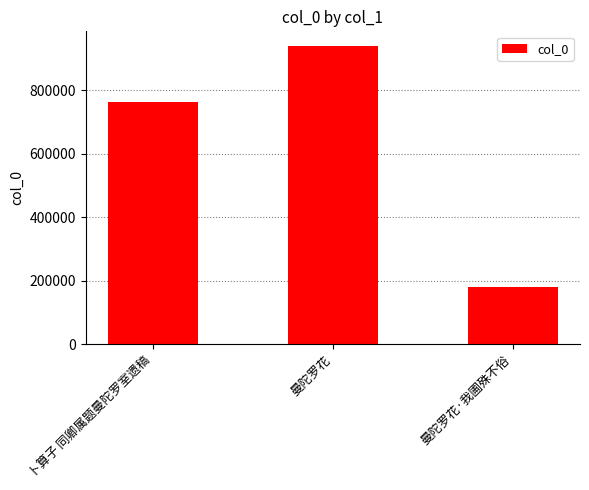

Rank the categories by value from highest to lowest.

曼陀罗花, 卜算子 同卿属题曼陀罗室遗稿, 曼陀罗花·我圃殊不俗